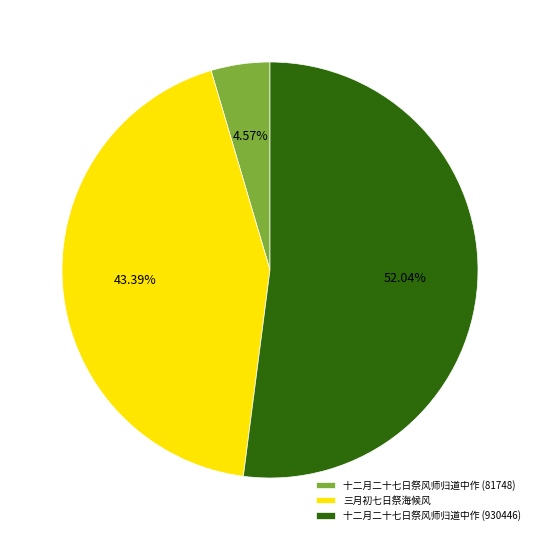

Does 十二月二十七日祭风师归道中作 (81748) represent more than half of the total?

No